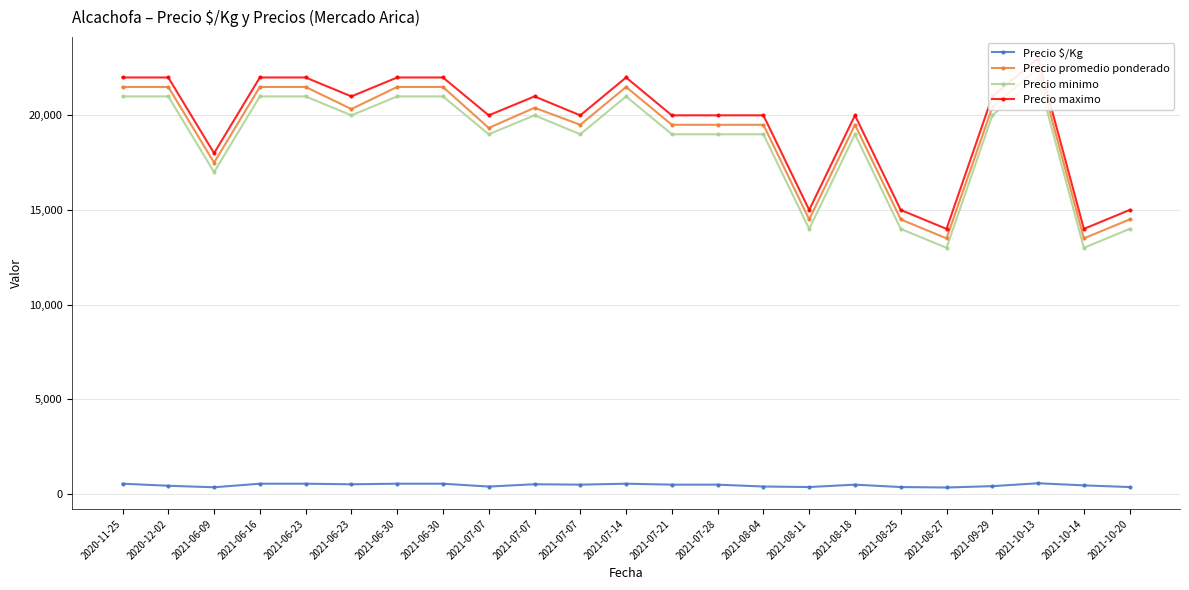

What is the sum of all Precio promedio ponderado values?

438995